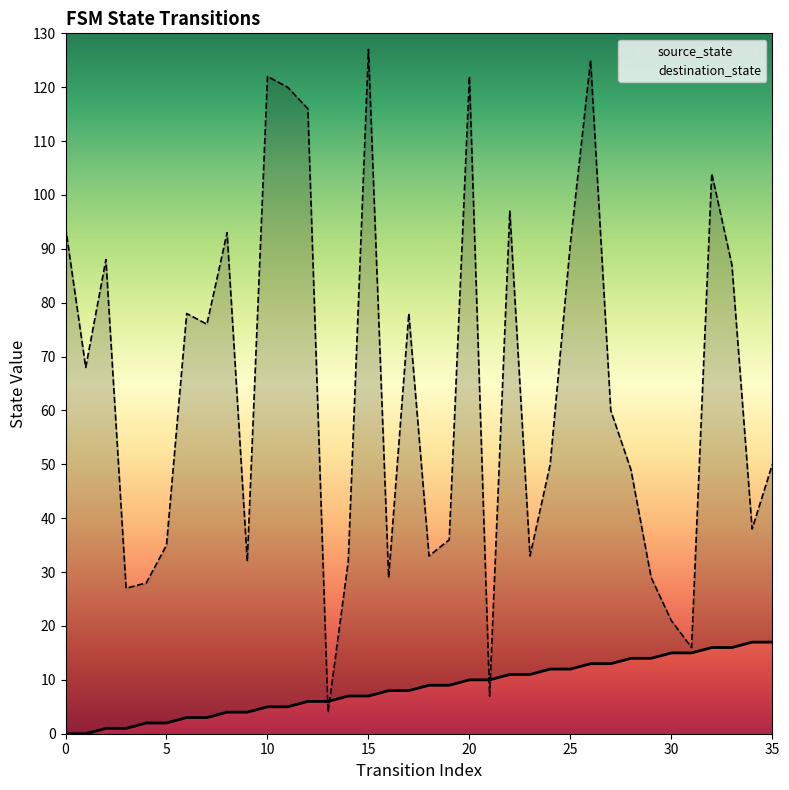

How many data points in source_state are less than 9?

18